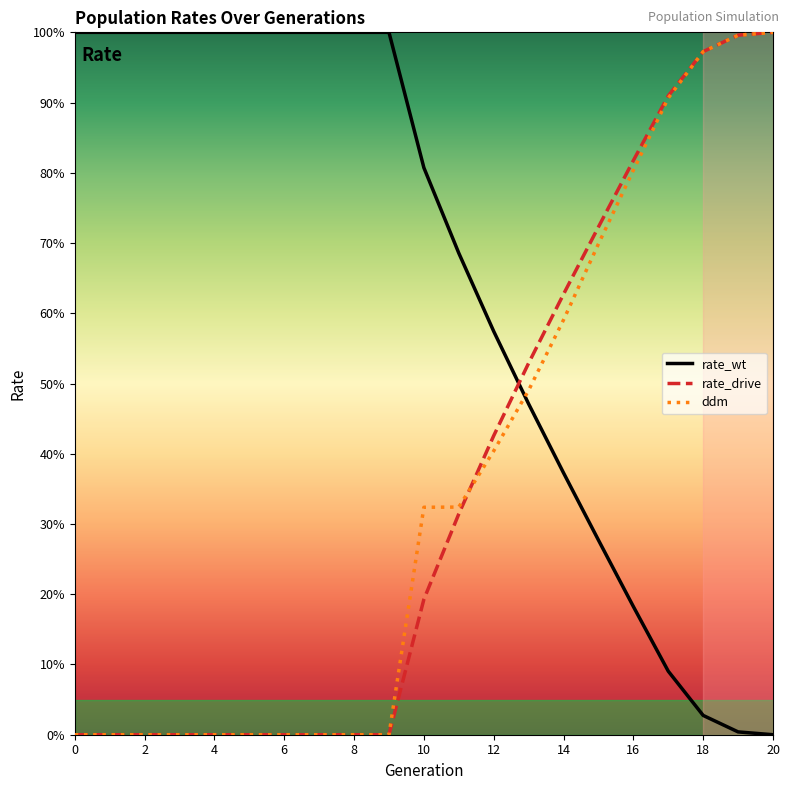

What are all the series names shown in the legend?

rate_wt, rate_drive, ddm